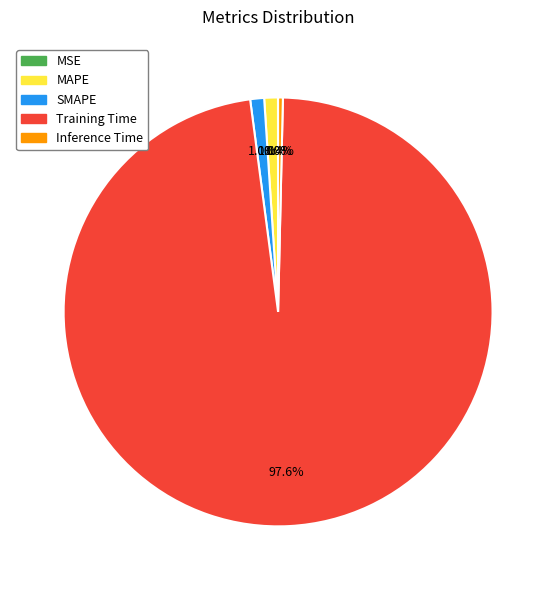

Which slice represents more than half of the pie?

Training Time